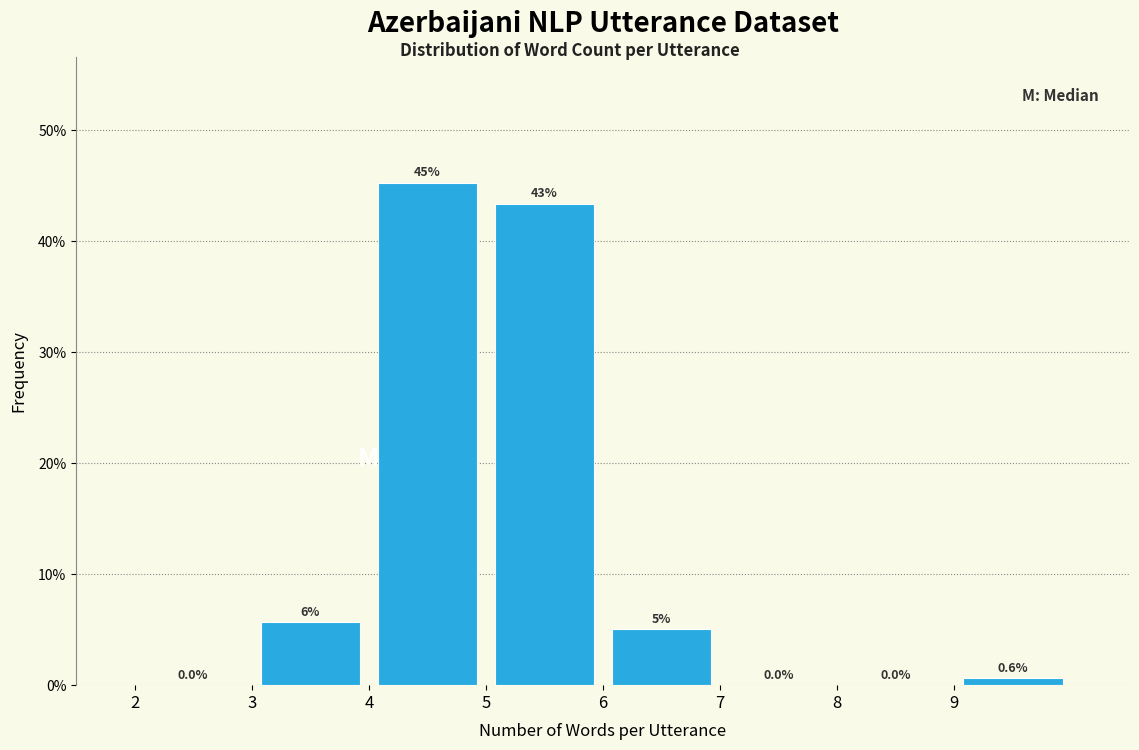

Which range on the x-axis has the tallest bar?

4 to 5